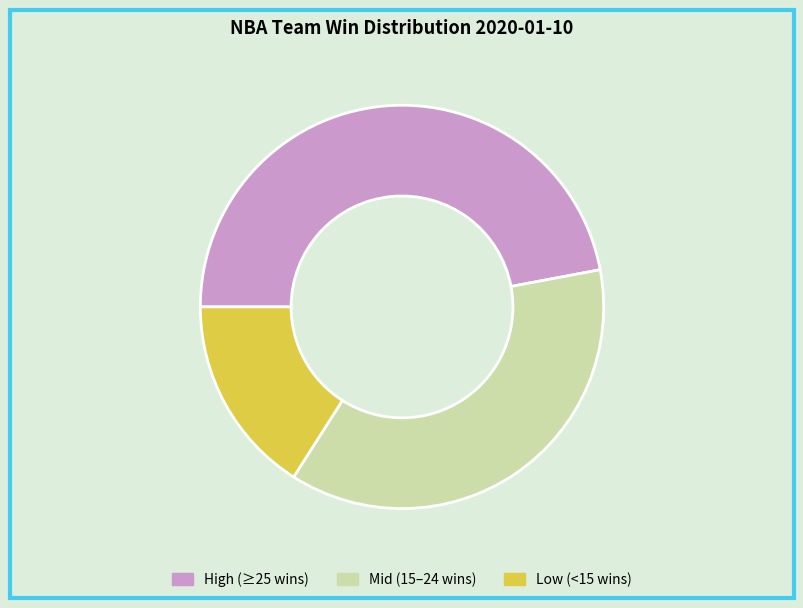

The Mid (15–24 wins) slice represents 37% of the pie. True or false?

True